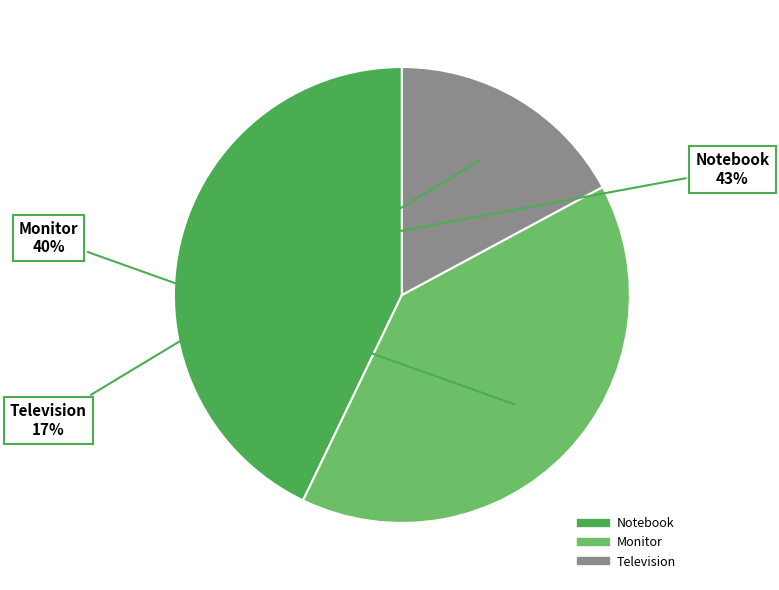

What percentage is the Notebook slice, to the nearest percent?

43%